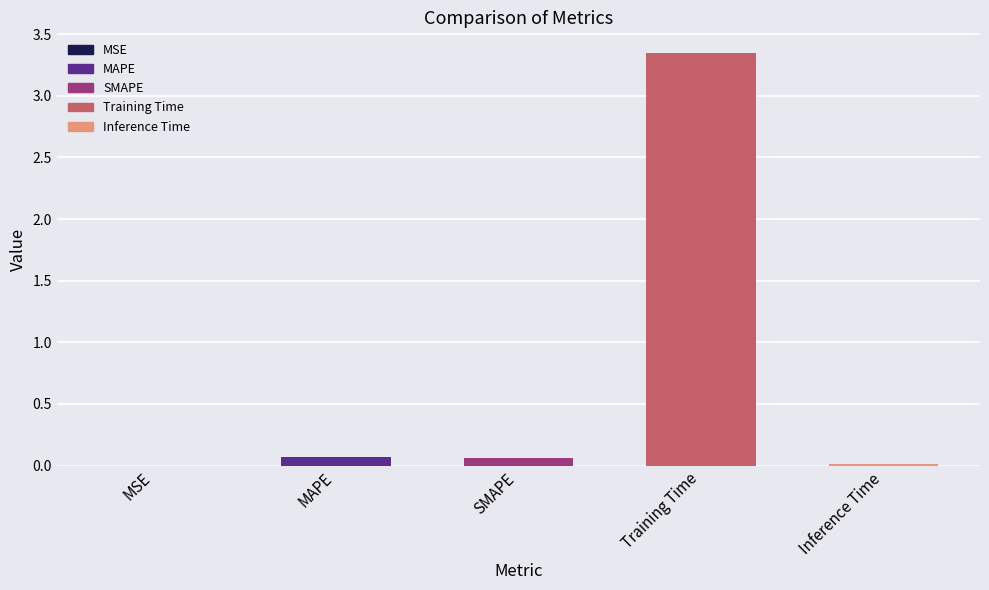

Which has a higher value, Training Time or SMAPE?

Training Time